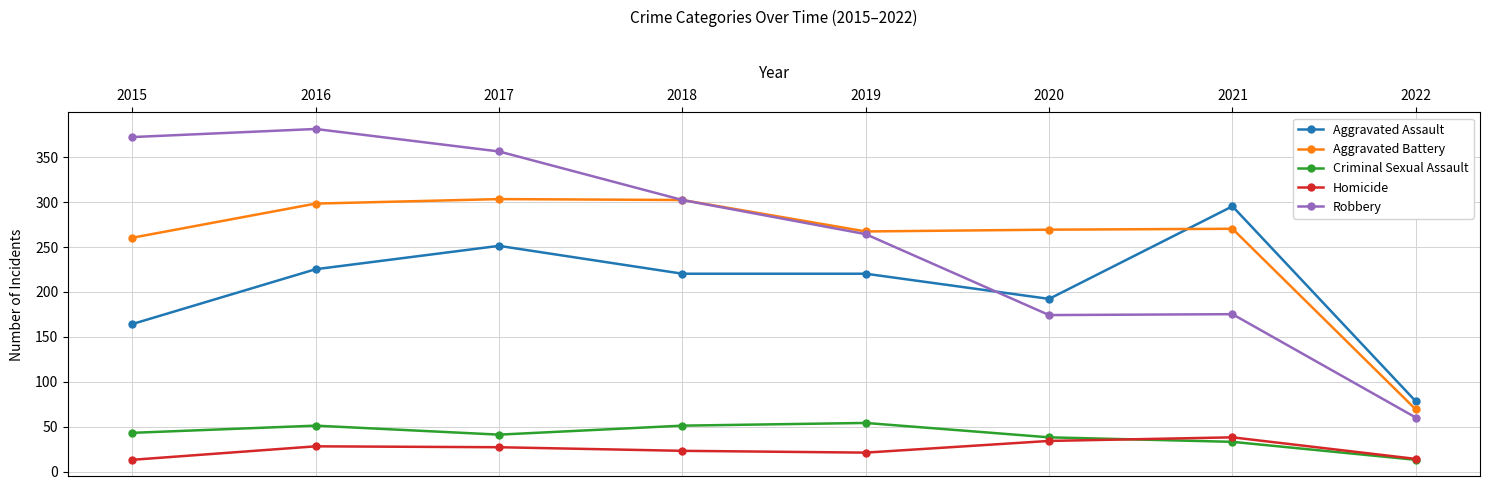

What is the difference between the highest and lowest values at 2017?

329